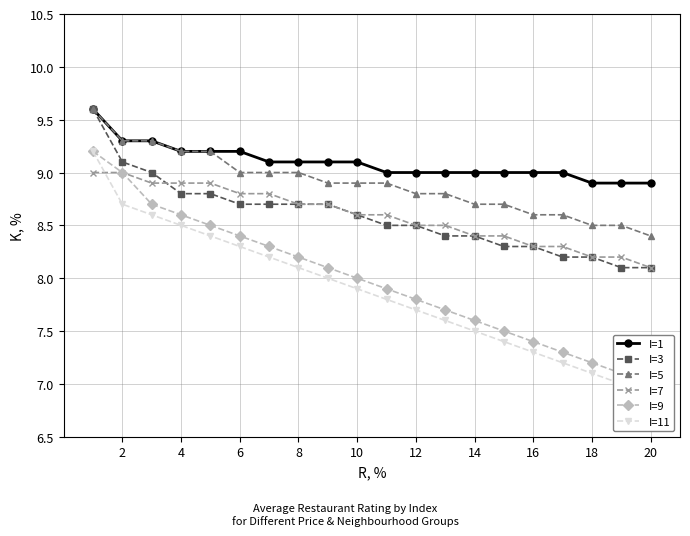

True or false: I=3 has a value of 14.8 at 6.

False